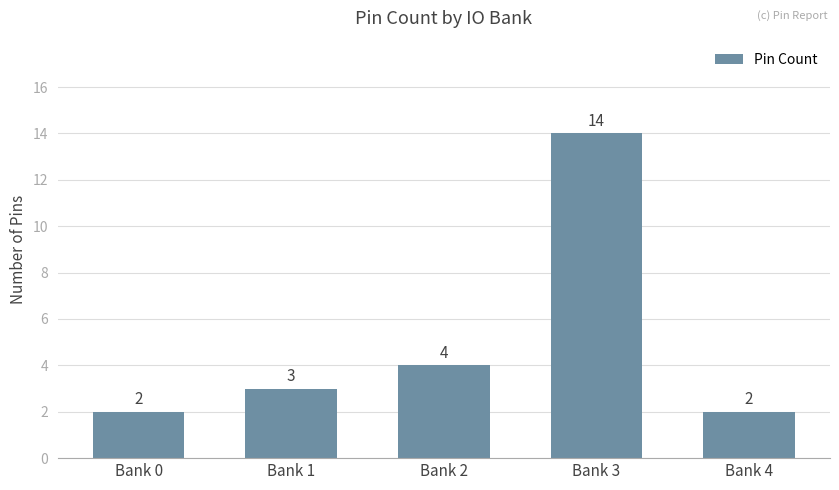

Which label corresponds to the largest value in the chart?

Bank 3